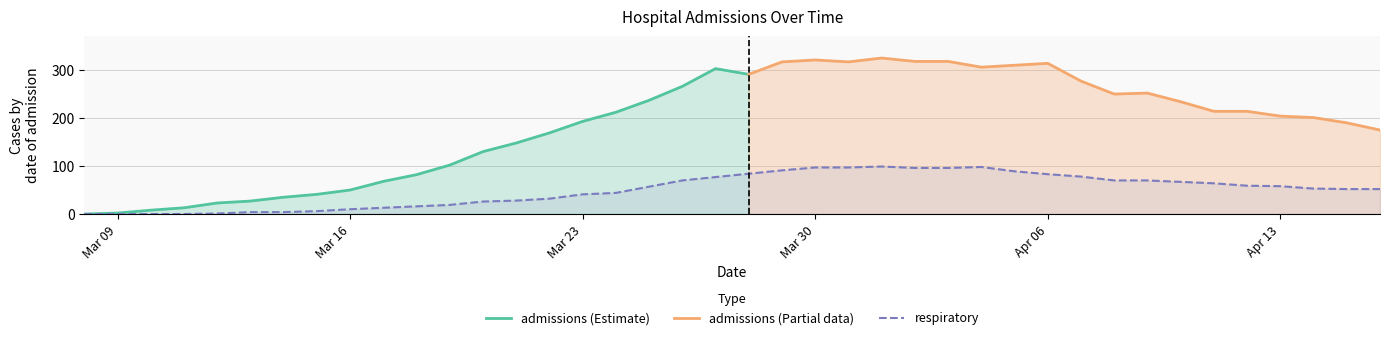

What is the difference between the second highest and minimum values?

98